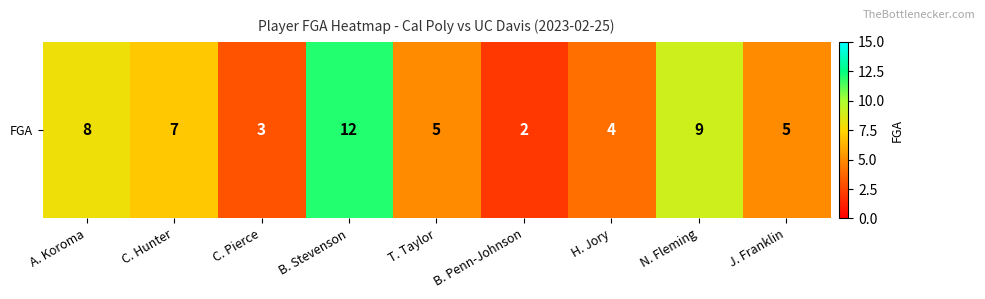

What is the sum of the values at J. Franklin and N. Fleming?

14